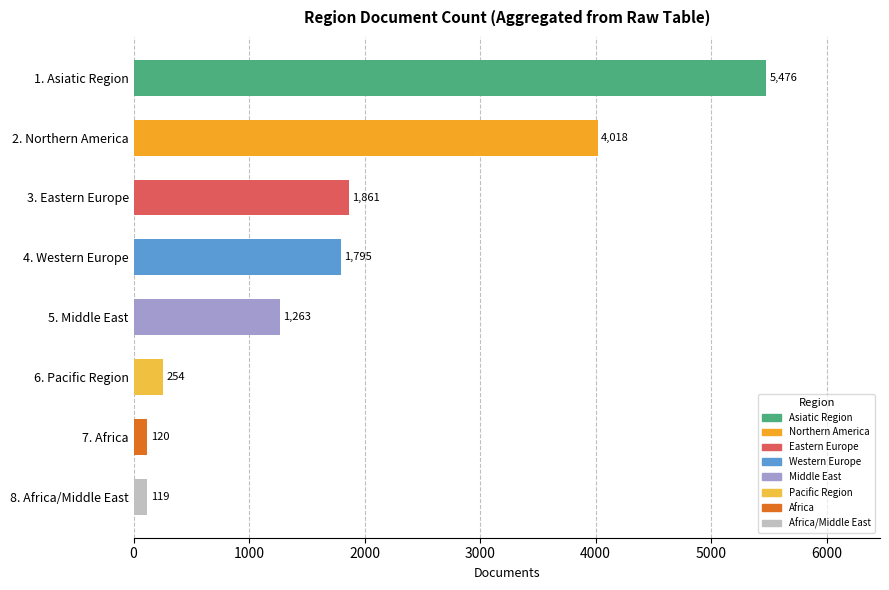

What is the maximum value shown in the chart?

5476